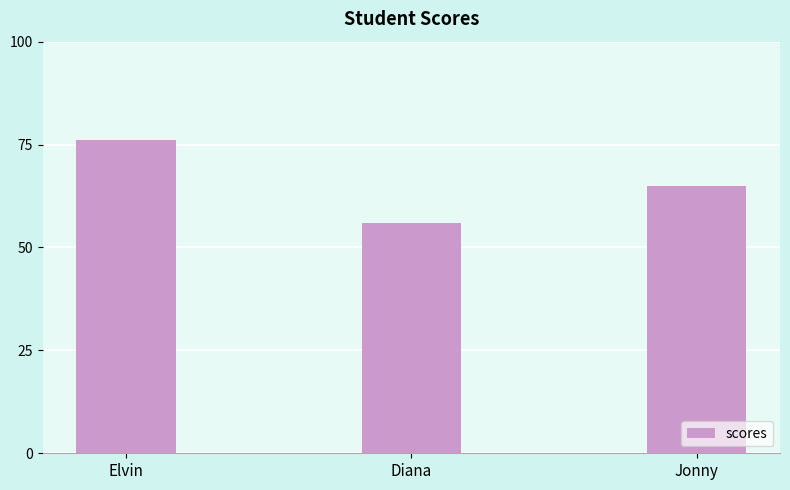

How many data points are less than 65?

1